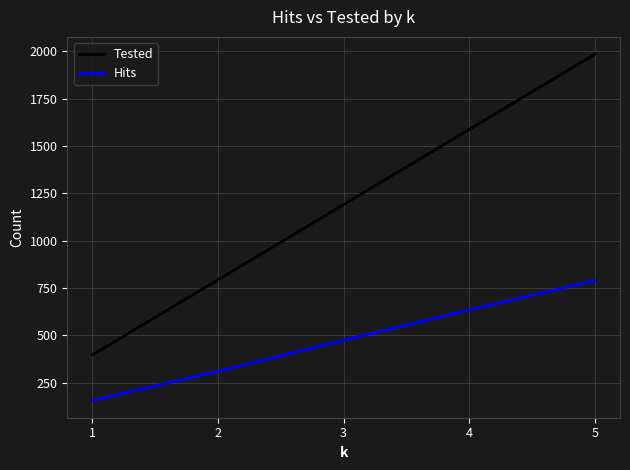

What is the average value of the Hits series?

474